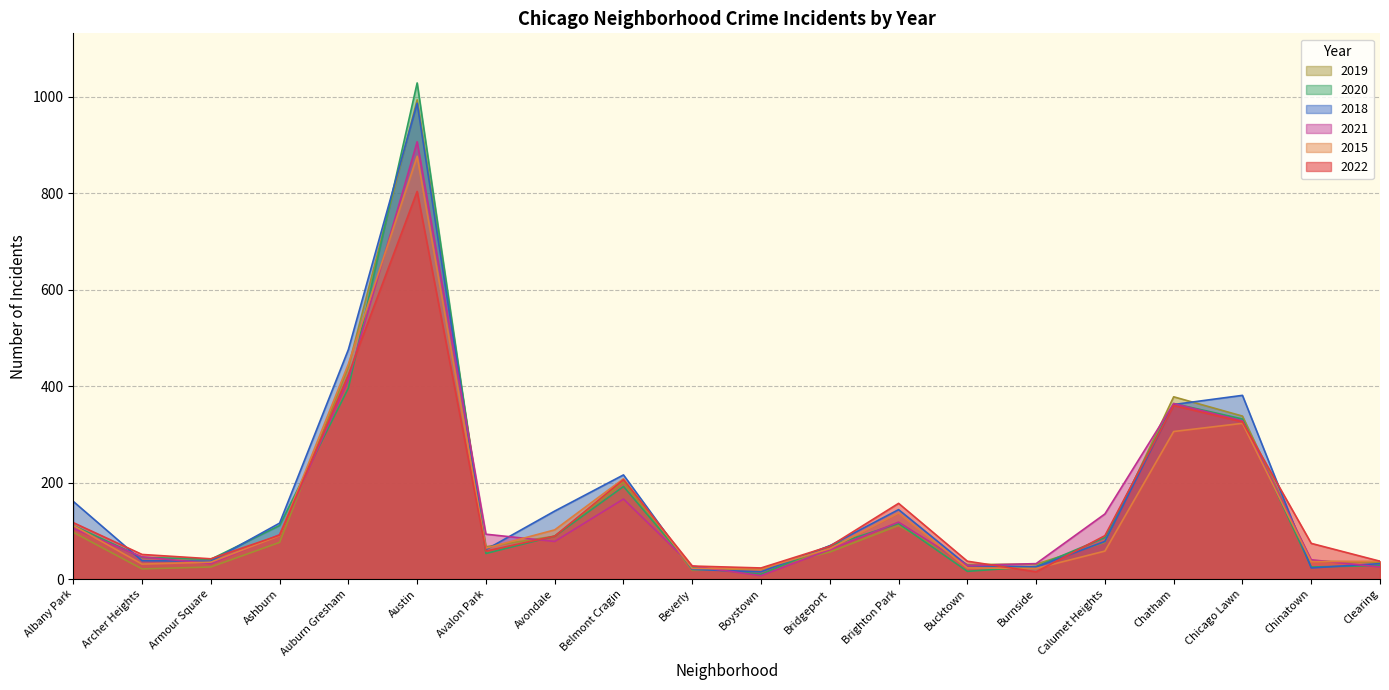

In 2020, how many points are higher than both neighbors (excluding endpoints)?

4